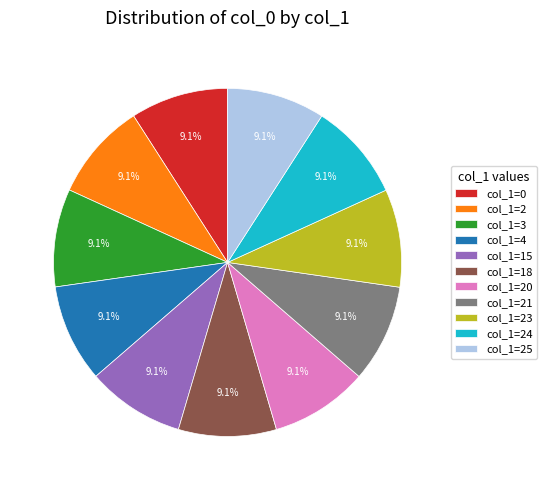

What is the ratio of the value at col_1=24 to the value at col_1=20?

1.0